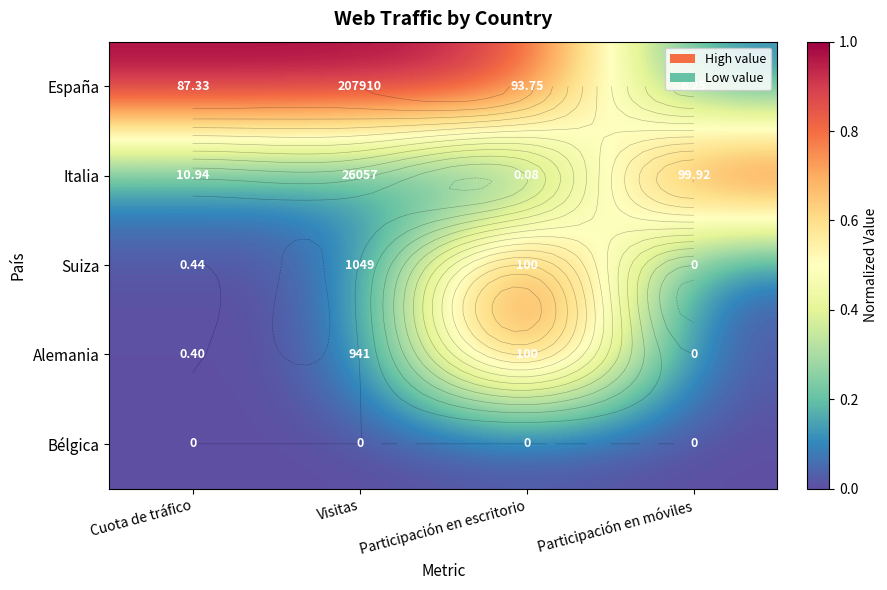

How many positive values does the Suiza series have?

3